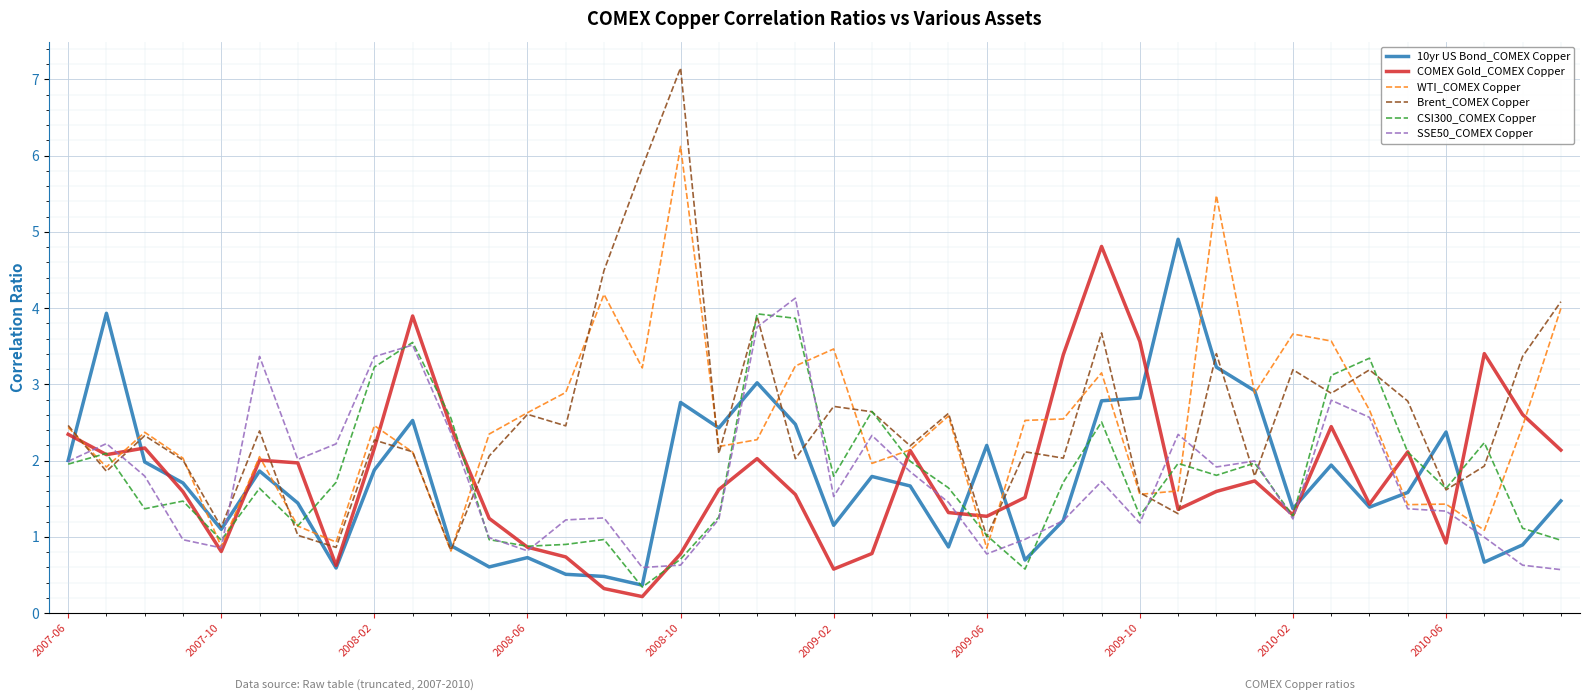

What are all the series names shown in the legend?

10yr US Bond_COMEX Copper, COMEX Gold_COMEX Copper, WTI_COMEX Copper, Brent_COMEX Copper, CSI300_COMEX Copper, SSE50_COMEX Copper